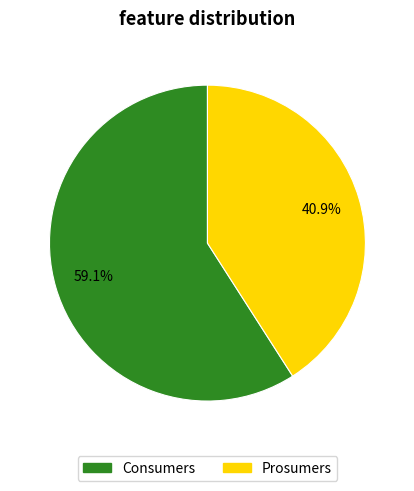

Which slice is the smallest?

Prosumers